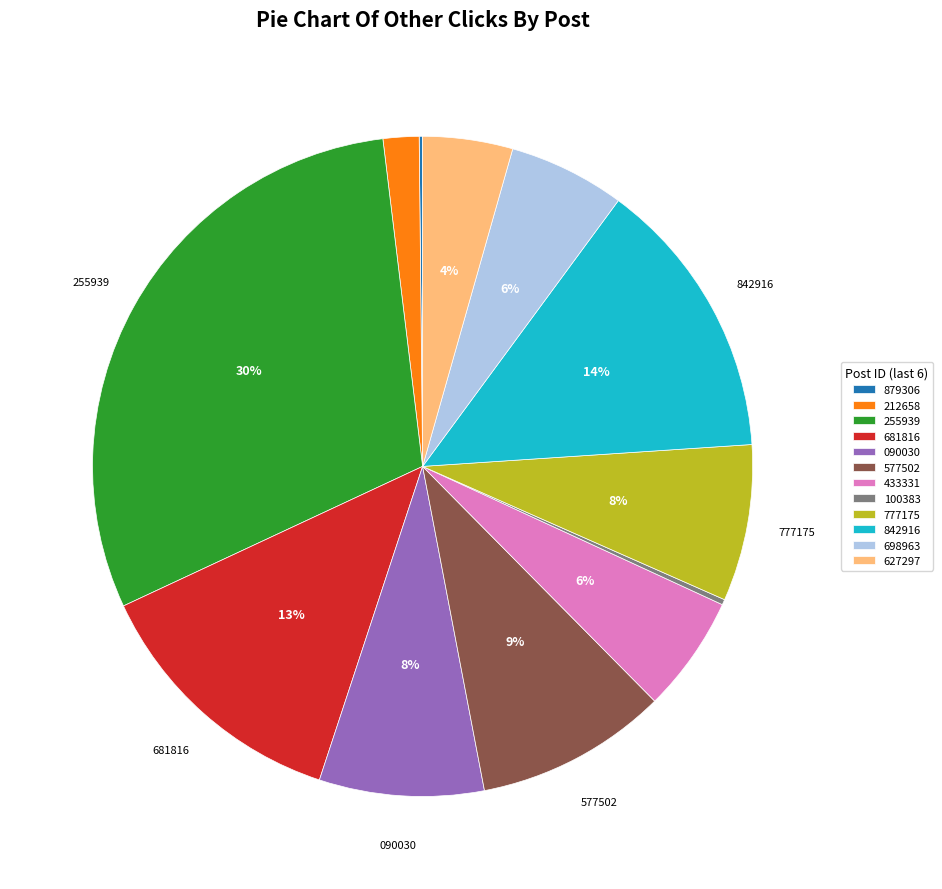

Does any single category account for the majority?

No